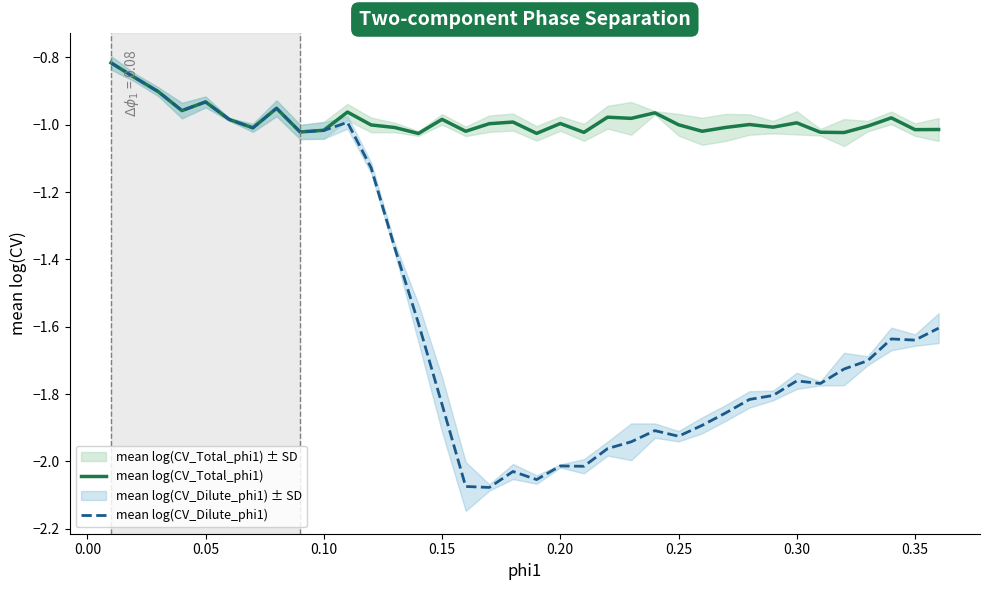

What is the maximum value shown in the chart?

-0.8